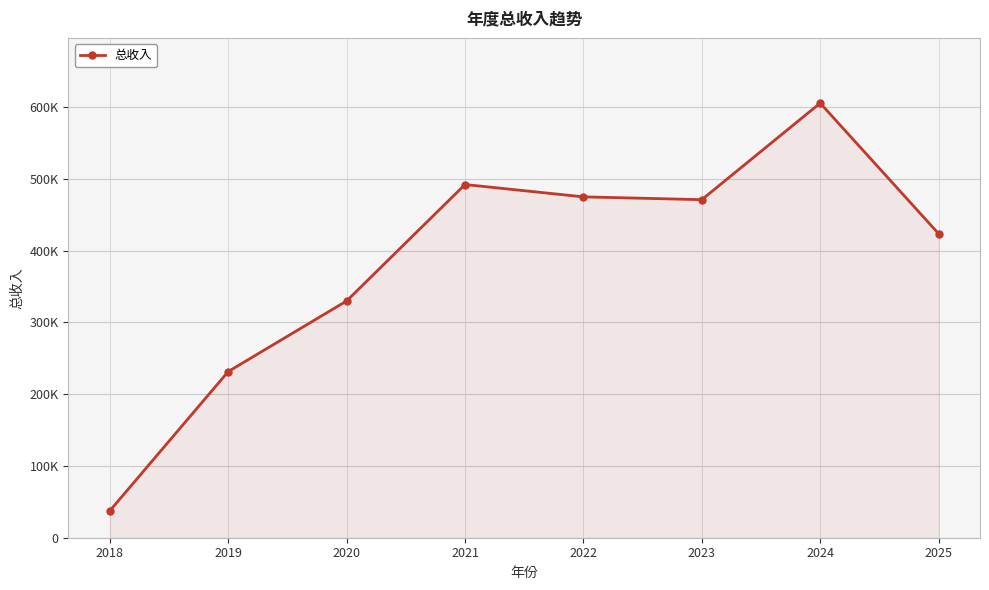

What is the smallest value displayed?

37577.8